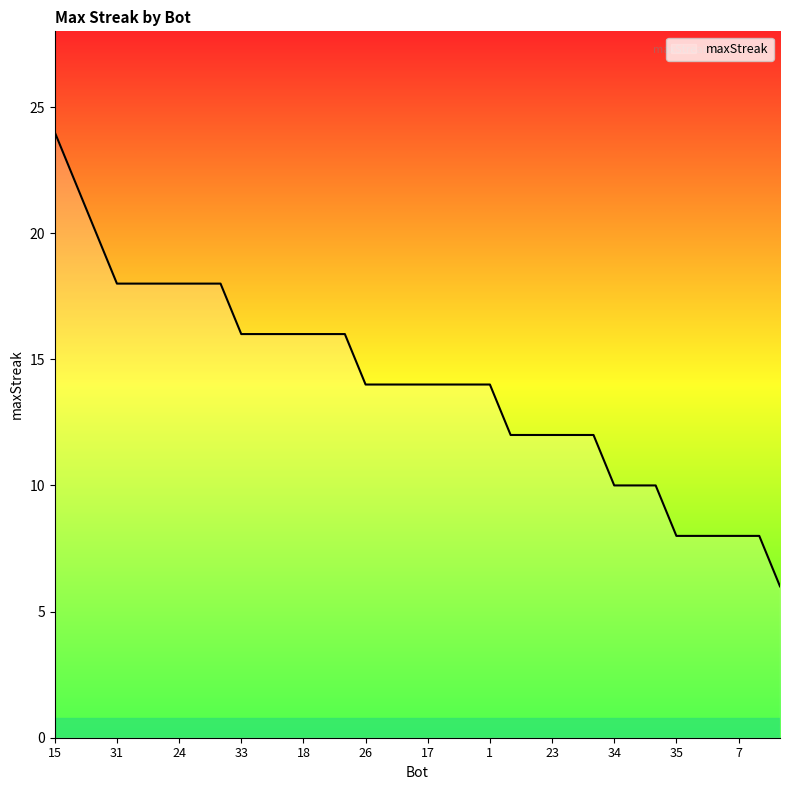

What is the difference between the maximum and minimum values?

18